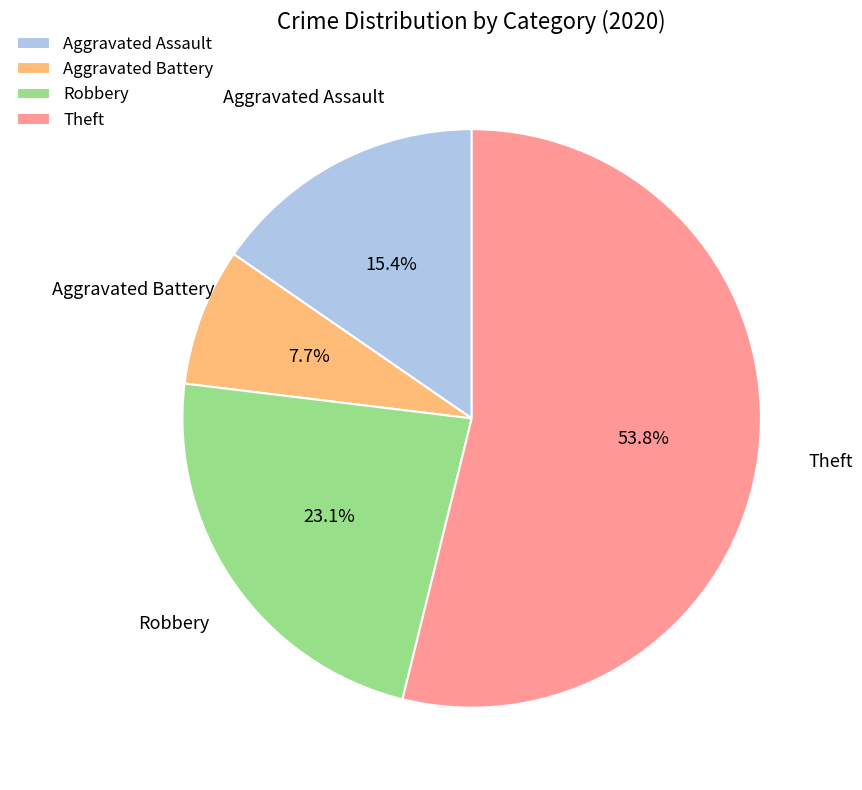

How many slices are in this pie chart?

4